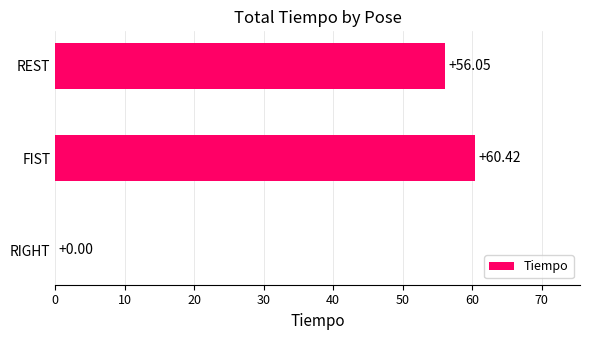

What is the change in value from RIGHT to FIST?

+60.4